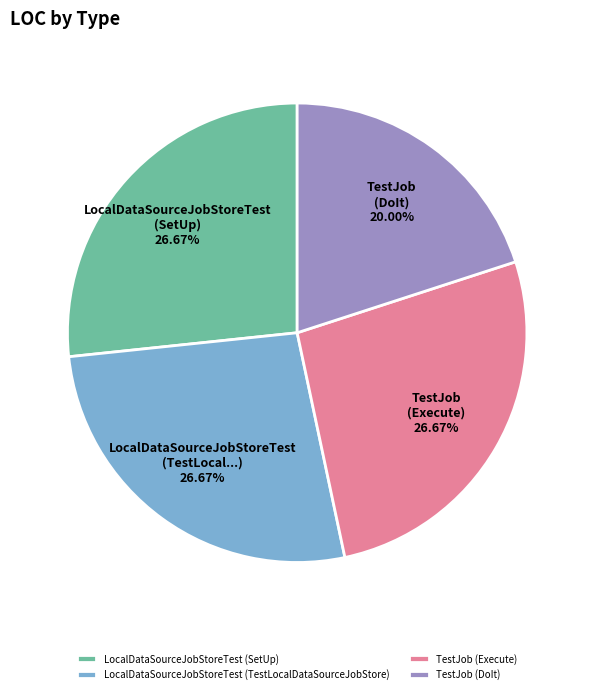

To the nearest percent, what is the combined percentage of LocalDataSourceJobStoreTest (TestLocalDataSourceJobStore) and LocalDataSourceJobStoreTest (SetUp)?

53%